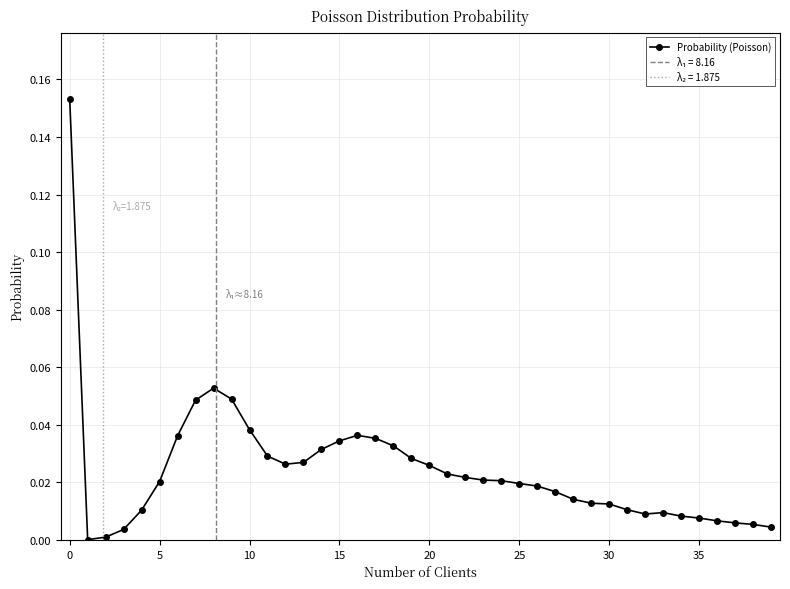

True or false: Probability (Poisson) has more than 1 interior local peaks.

True